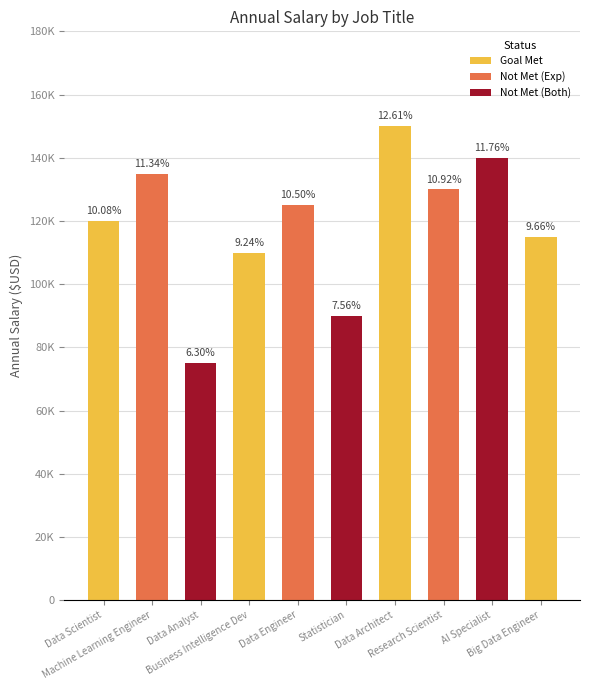

True or false: the data shows 110000 at Business Intelligence Dev.

True